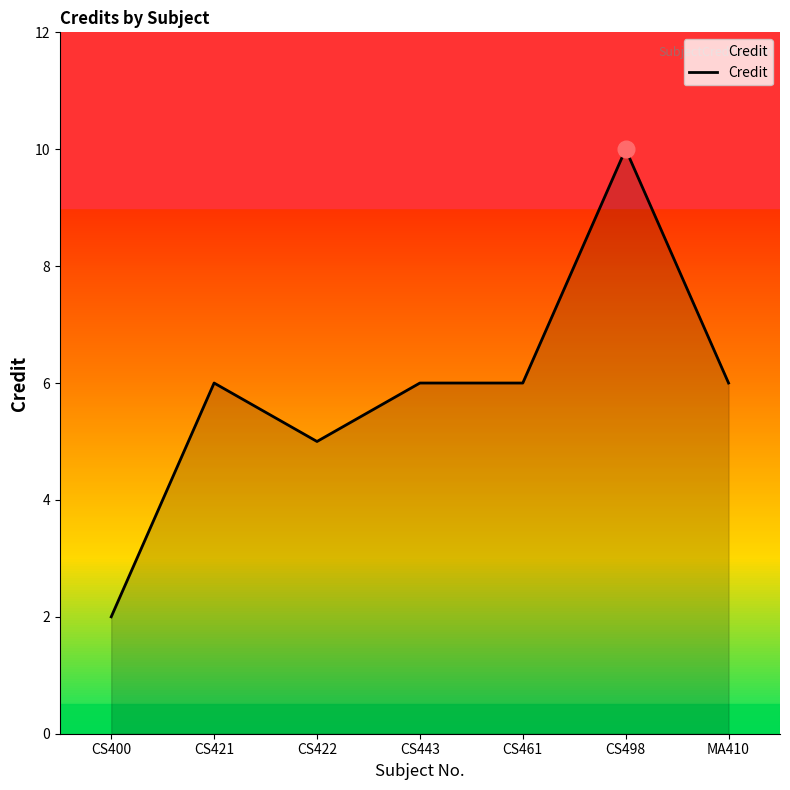

What is the greatest value displayed?

10